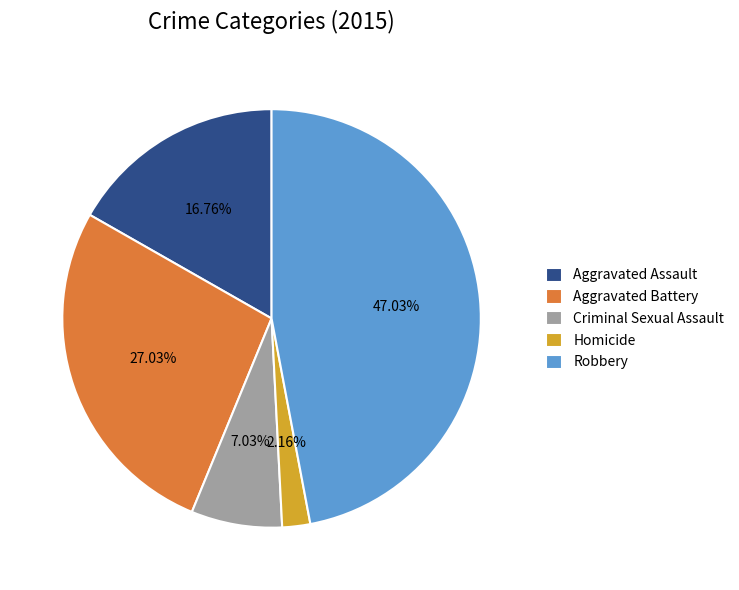

To the nearest percent, what portion does Robbery represent?

47%